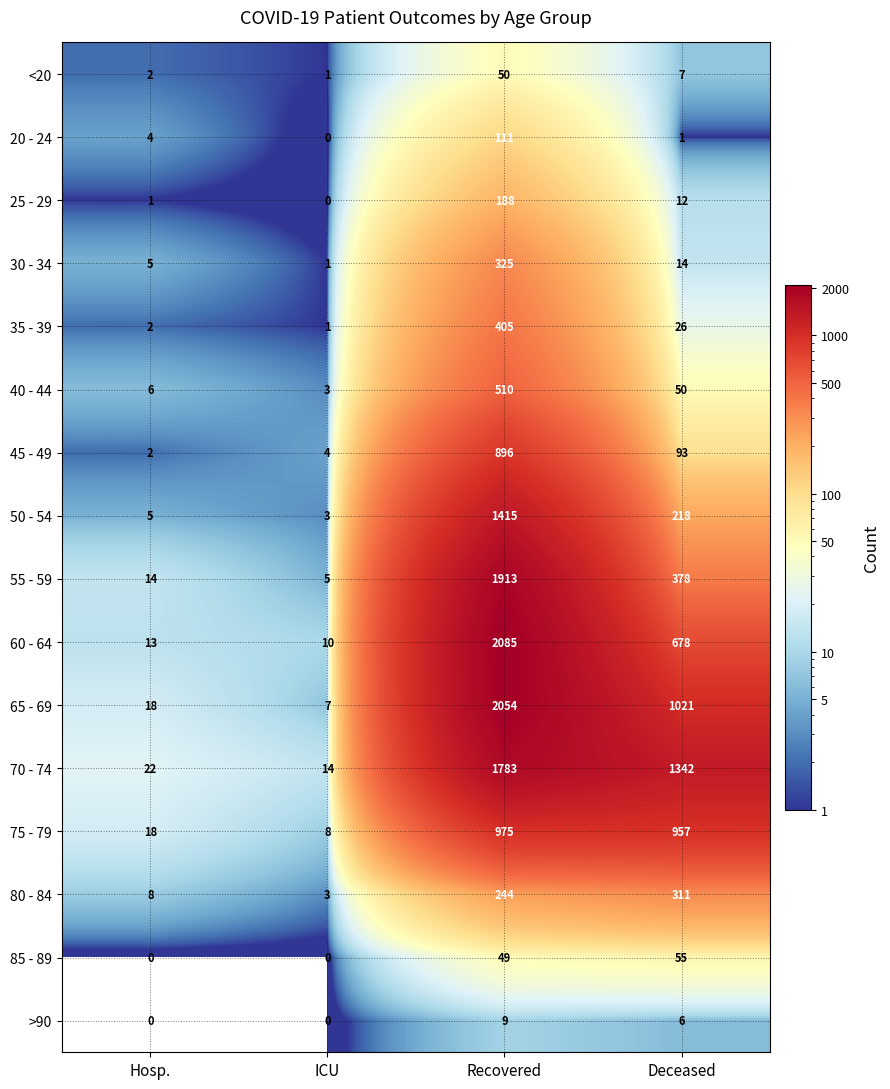

Between Hosp. and Deceased, which series saw the biggest shift?

70 - 74